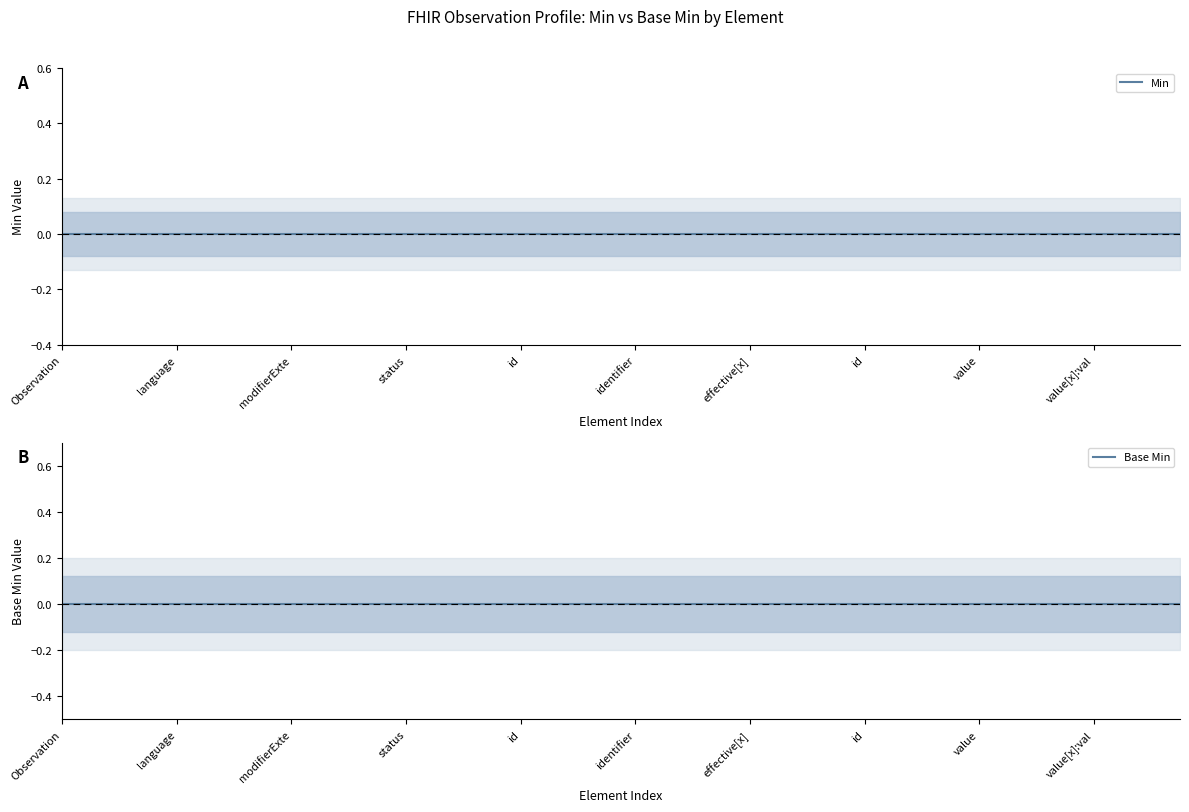

What is the label of the 27th point from the right?

Observation.category